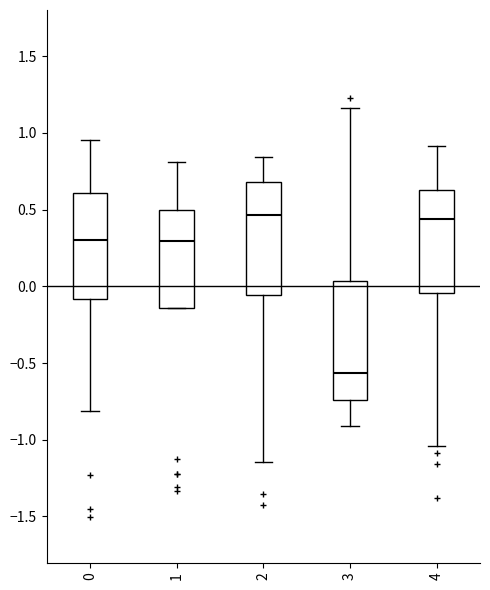

Where is the lower edge of the box at x = 4 on the y-axis? The values are not printed on the chart, so give them approximately, as read against the axis.

-0.05